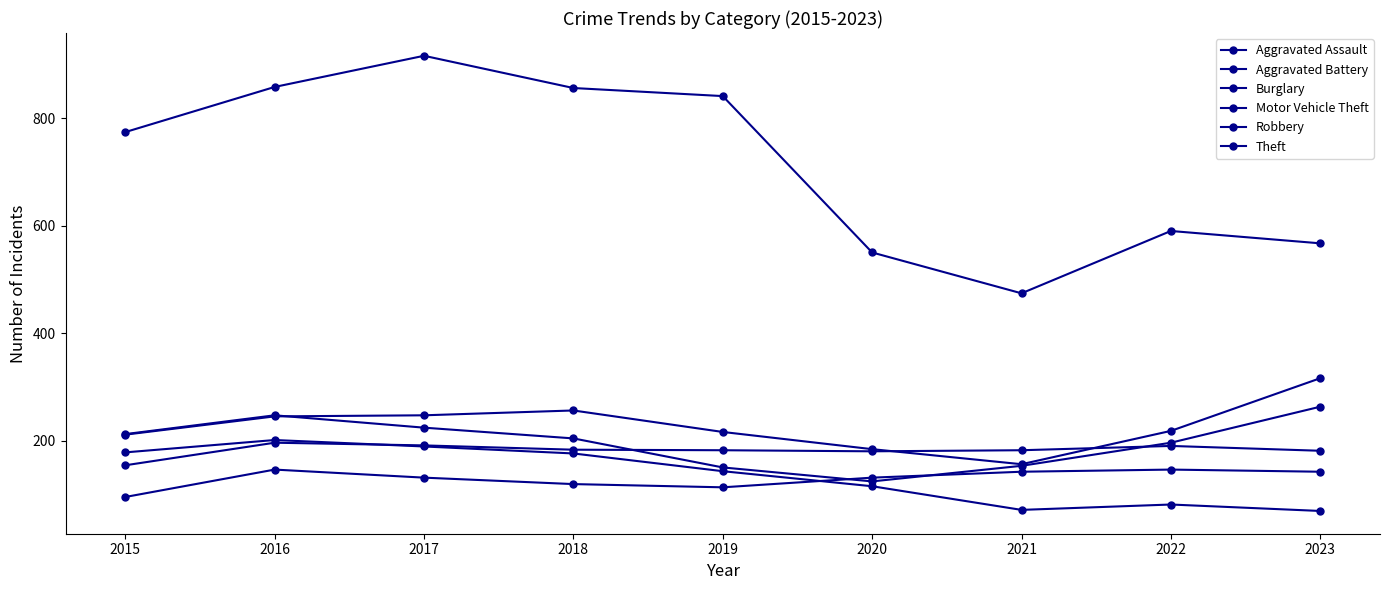

Count the number of data series in this chart.

6